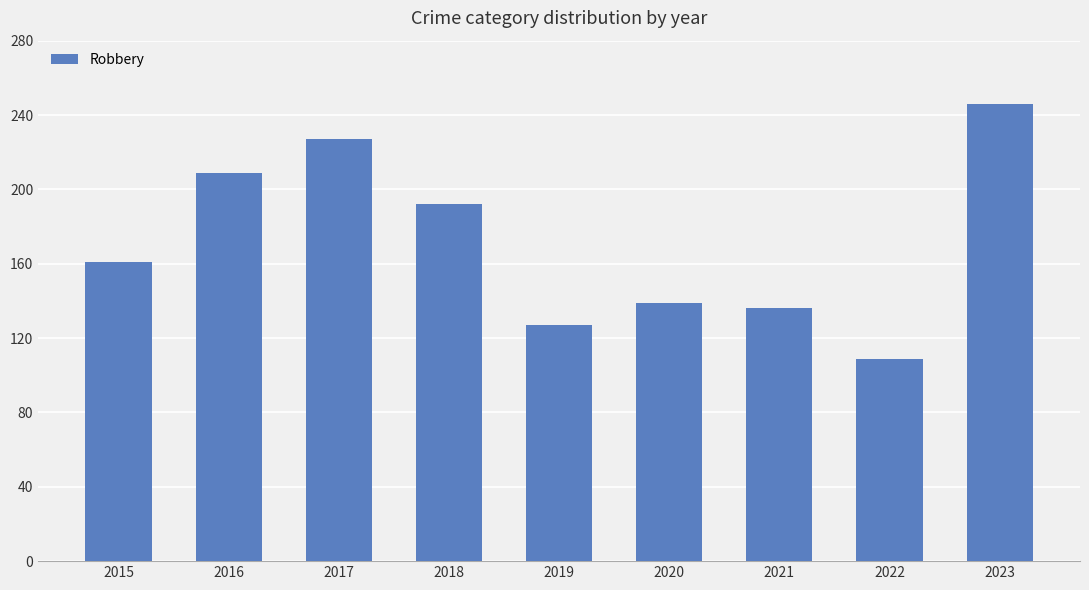

List the labels in order of value, largest first.

2023, 2017, 2016, 2018, 2015, 2020, 2021, 2019, 2022